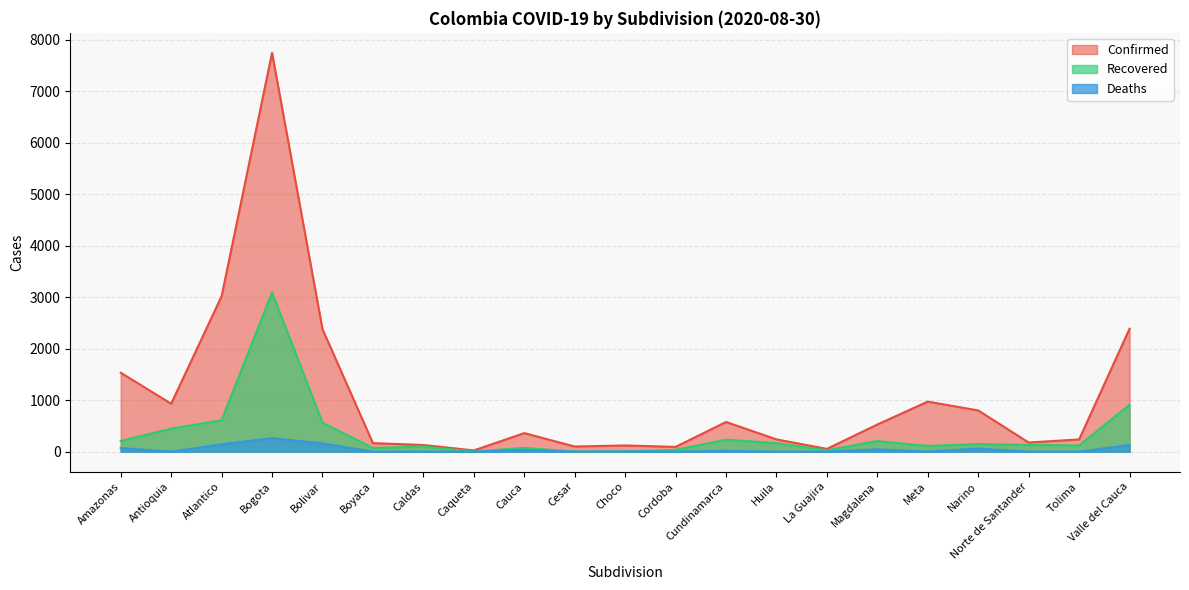

Reading right to left, extract all data points from this chart.

Confirmed: 2389	238	178	801	973	528	54	239	577	93	121	100	361	24	130	166	2381	7751	3021	932	1534
Recovered: 909	122	131	148	111	207	27	166	233	37	0	0	74	0	100	72	563	3094	611	447	209
Deaths: 129	0	0	61	0	46	0	0	16	0	7	0	36	0	0	0	161	262	144	0	70